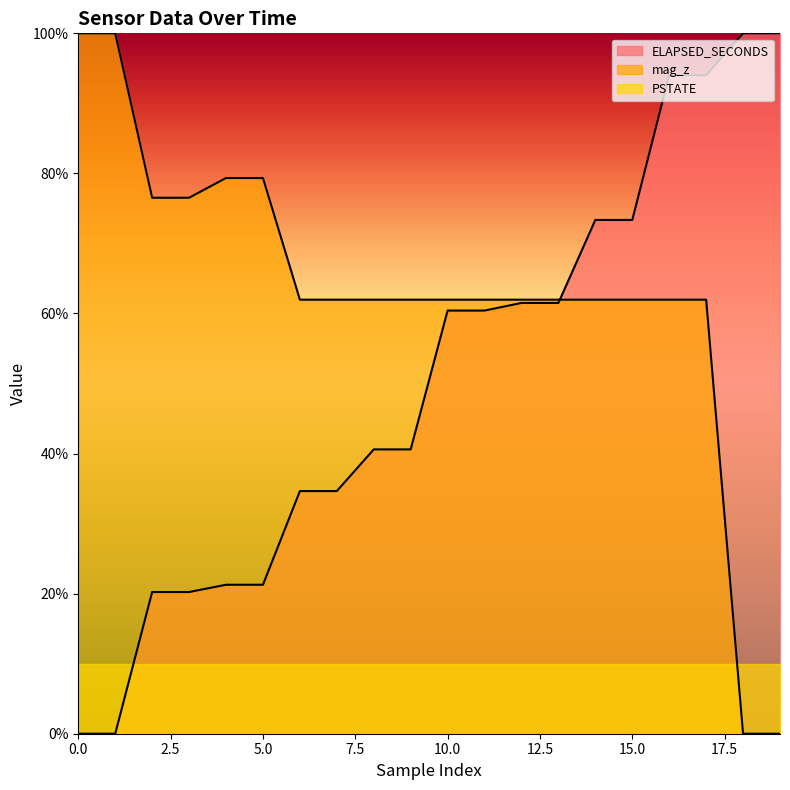

What are all the series names shown in the legend?

ELAPSED_SECONDS, mag_z, PSTATE